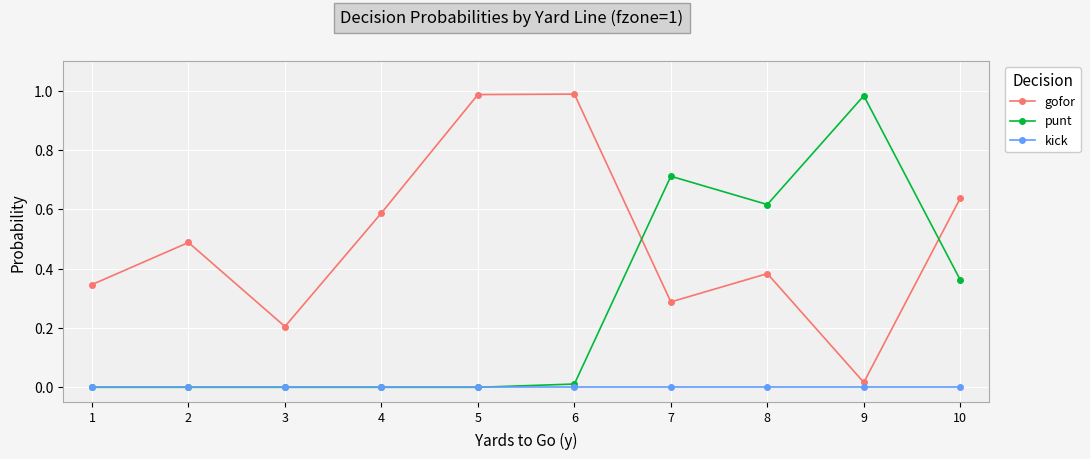

Where do gofor and punt first cross each other?

6 and 7